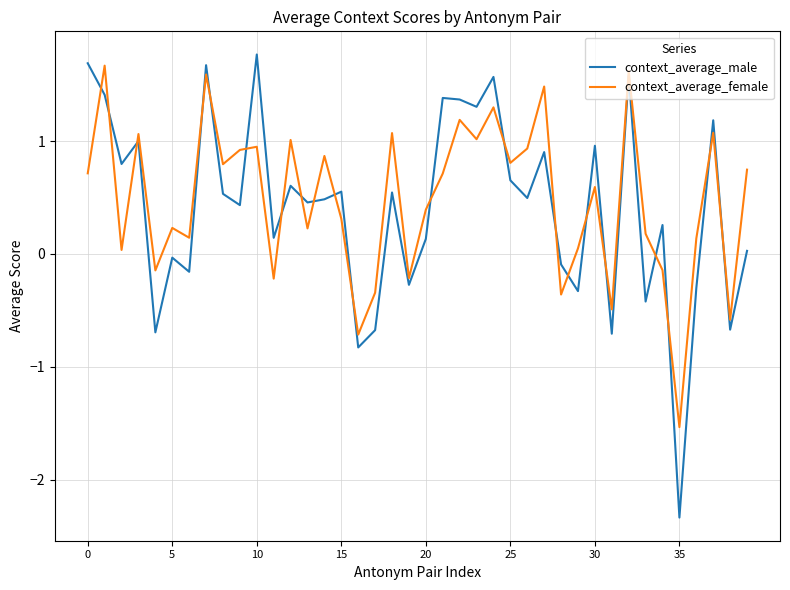

What is the highest value of the context_average_female series?

1.7